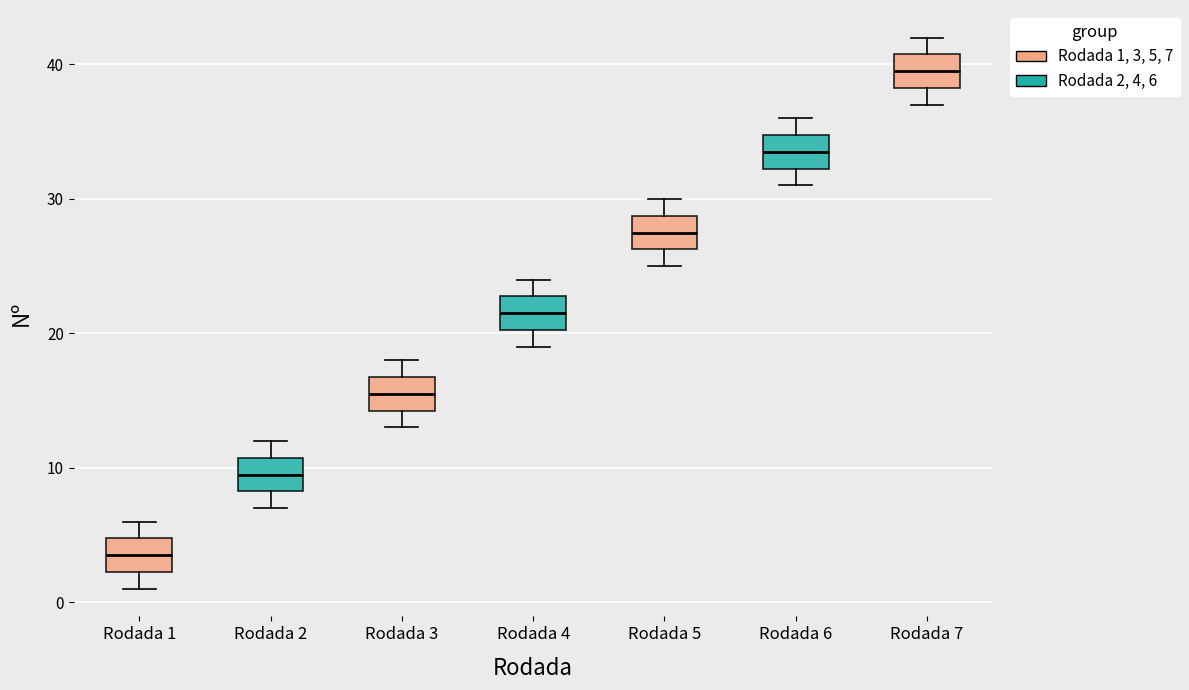

Which box's median line is the highest?

Rodada 7